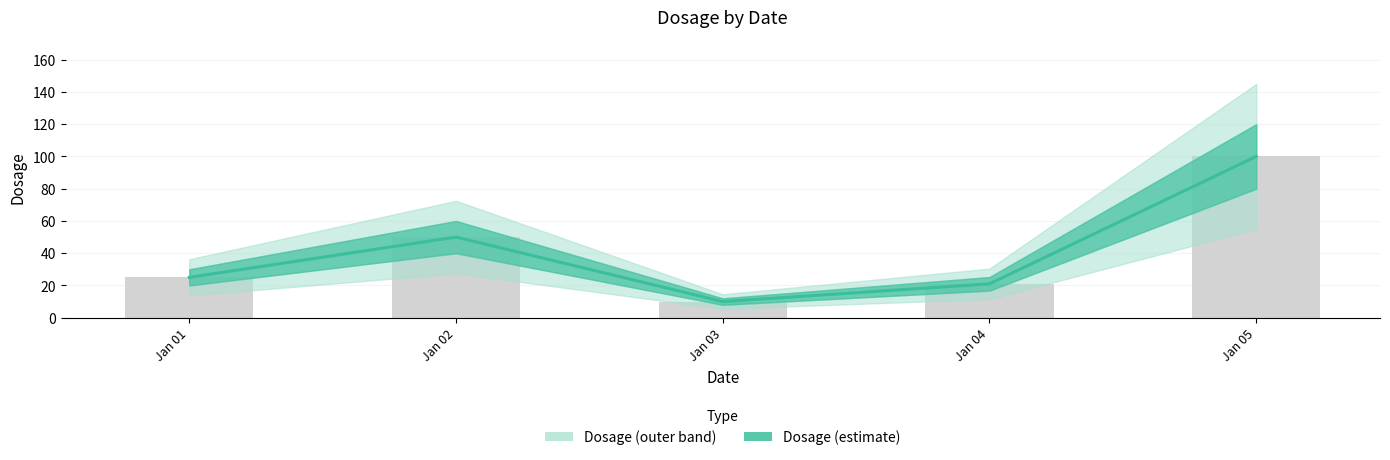

Does the chart contain stacked bars?

No